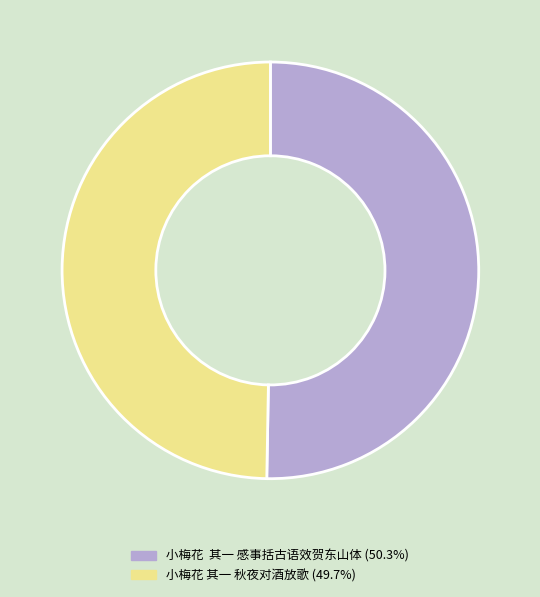

Rank the categories by value from highest to lowest.

小梅花 其一 感事括古语效贺东山体, 小梅花 其一 秋夜对酒放歌